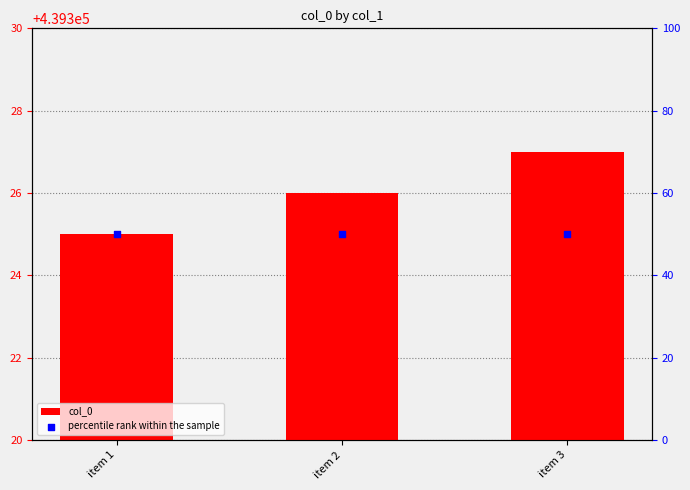

At which category is the sum across all series the highest?

item 3